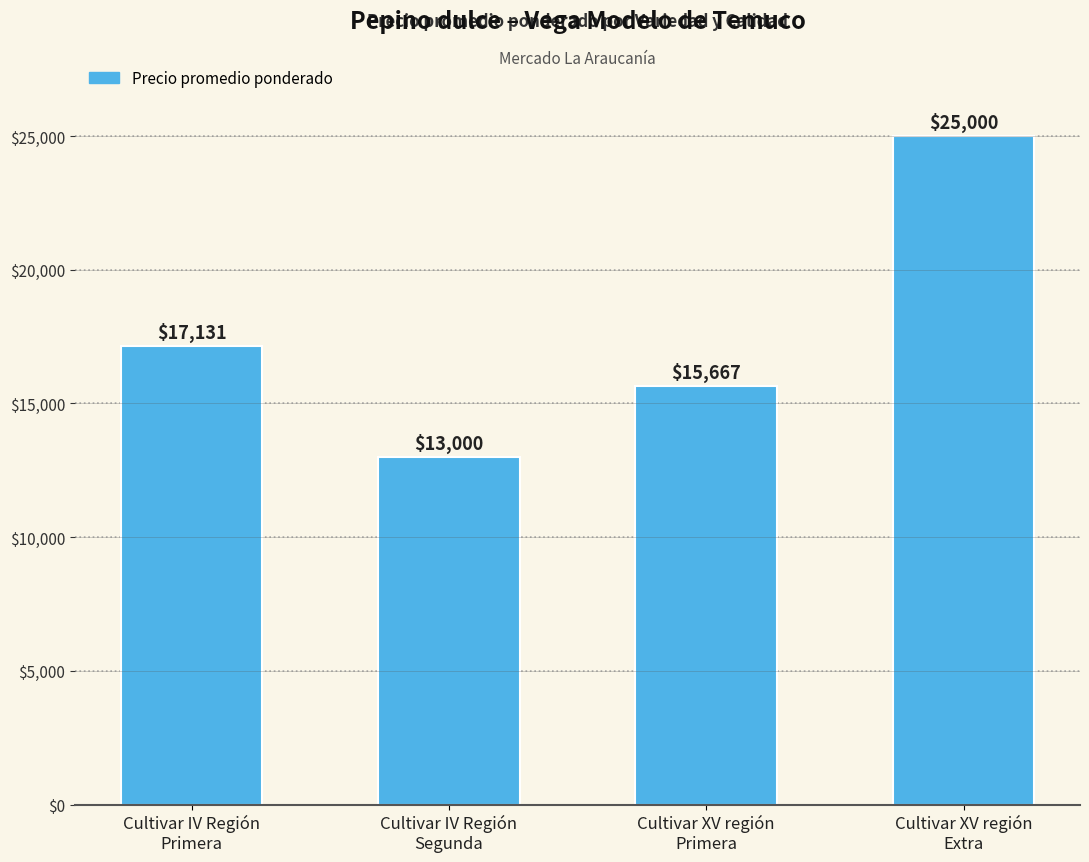

Does the chart contain any negative values?

No